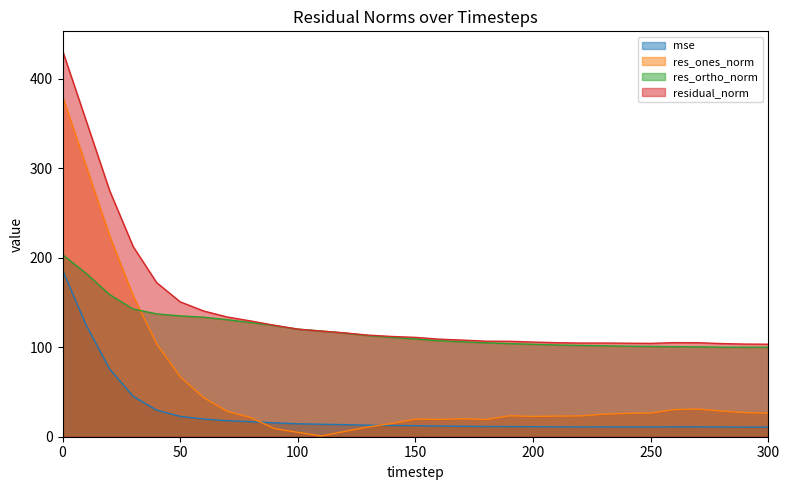

True or false: res_ortho_norm and mse intersect in this chart.

False